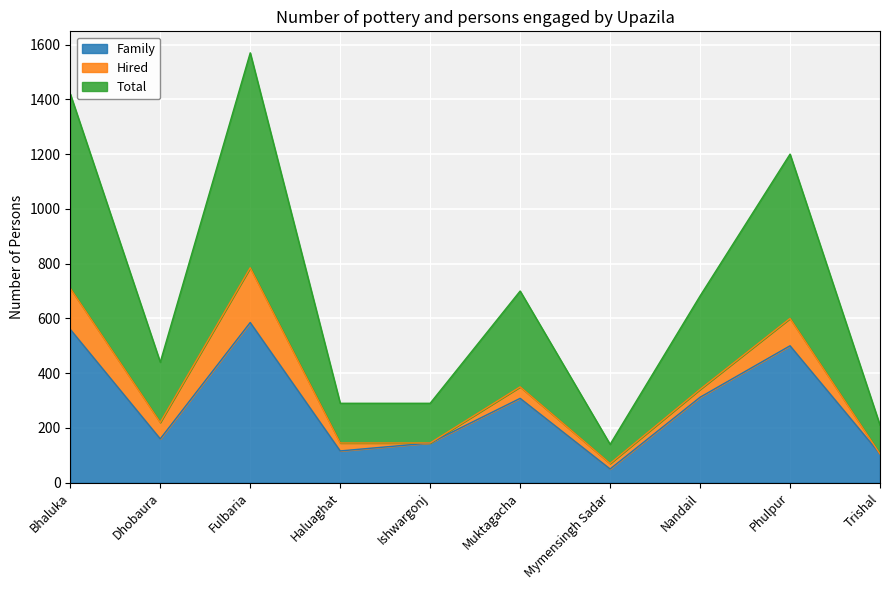

Where does the Family series first go above 308?

Bhaluka